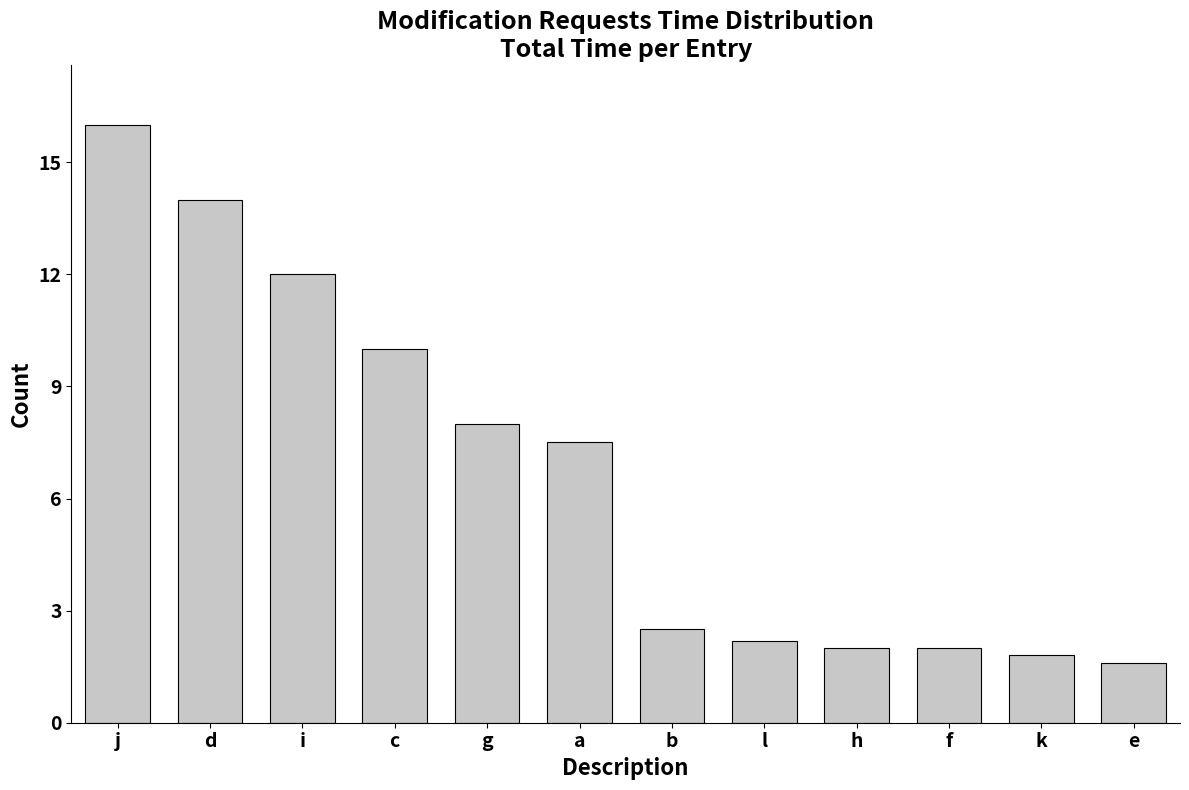

What is the difference between the values at d and b?

11.5